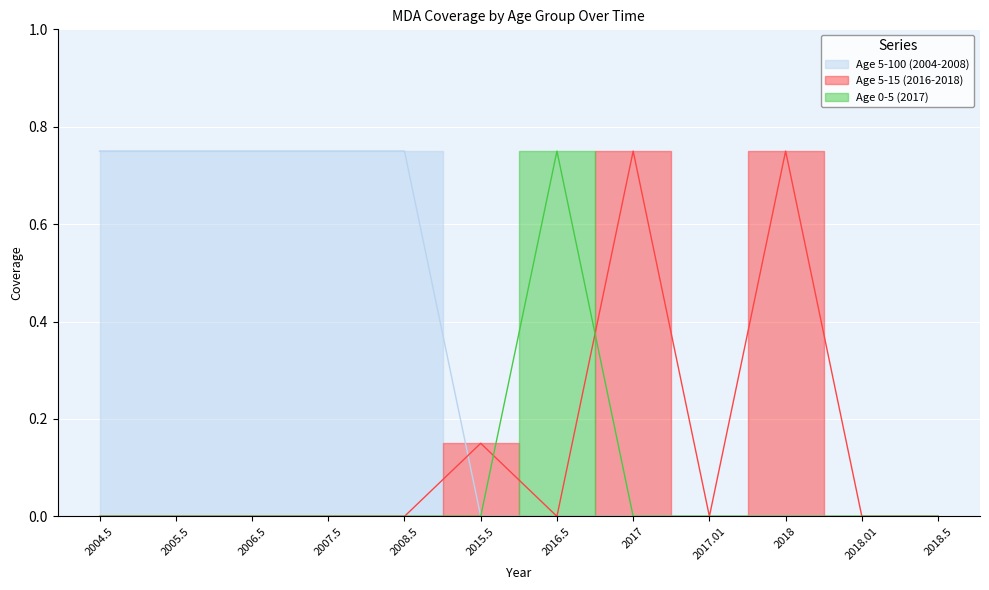

Which has a higher value, 2017.01 or 2015.5?

2017.01